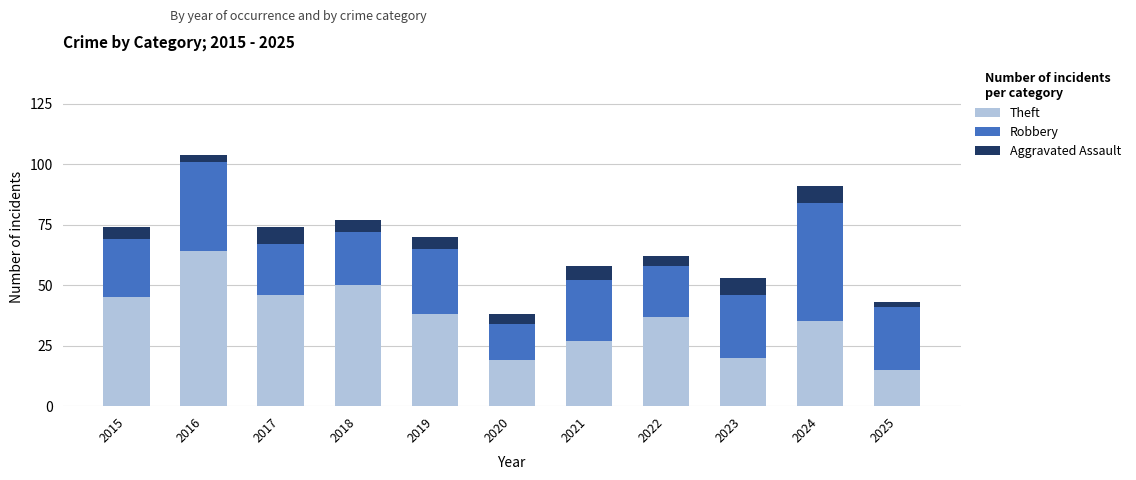

Is it true that Theft equals 37 at 2022?

True